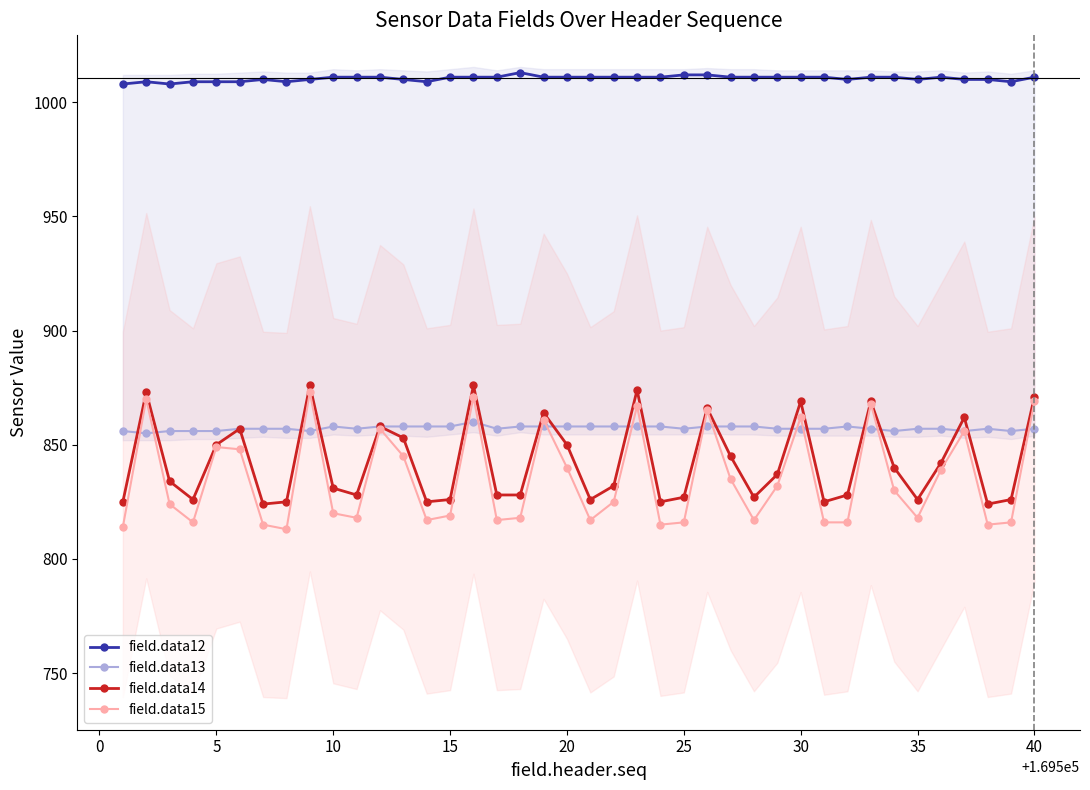

How many lines are shown in the chart?

4